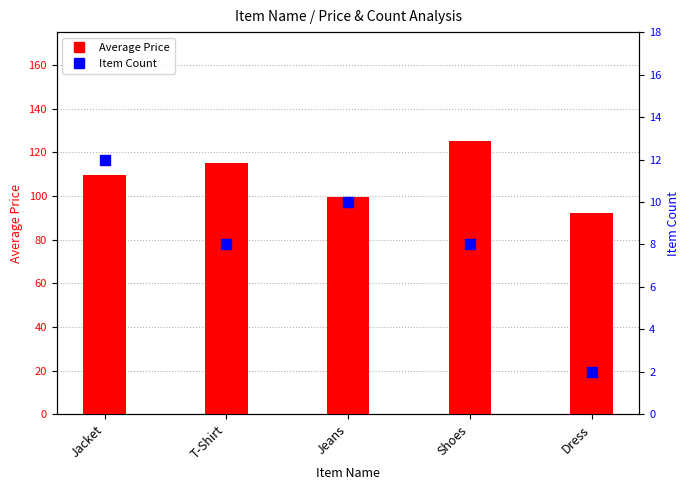

What is the total value across all series at Dress?

94.3